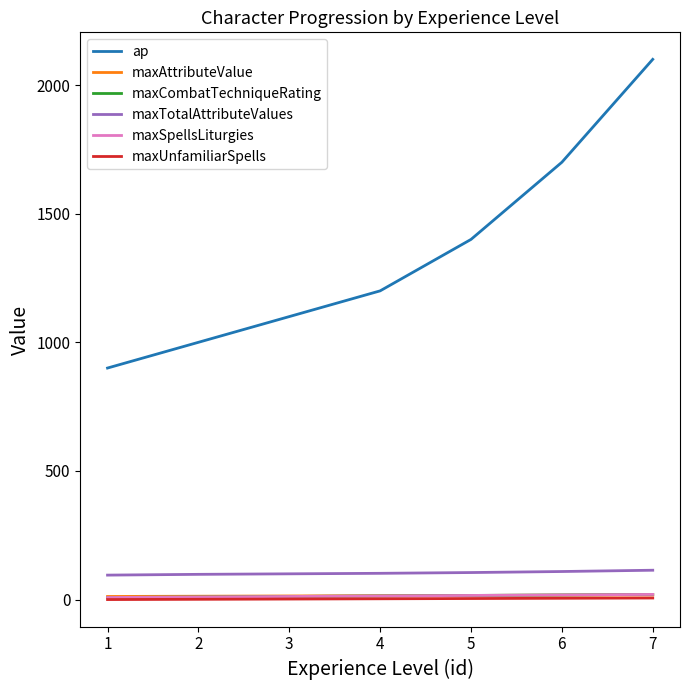

Which series has the largest total across all categories?

ap